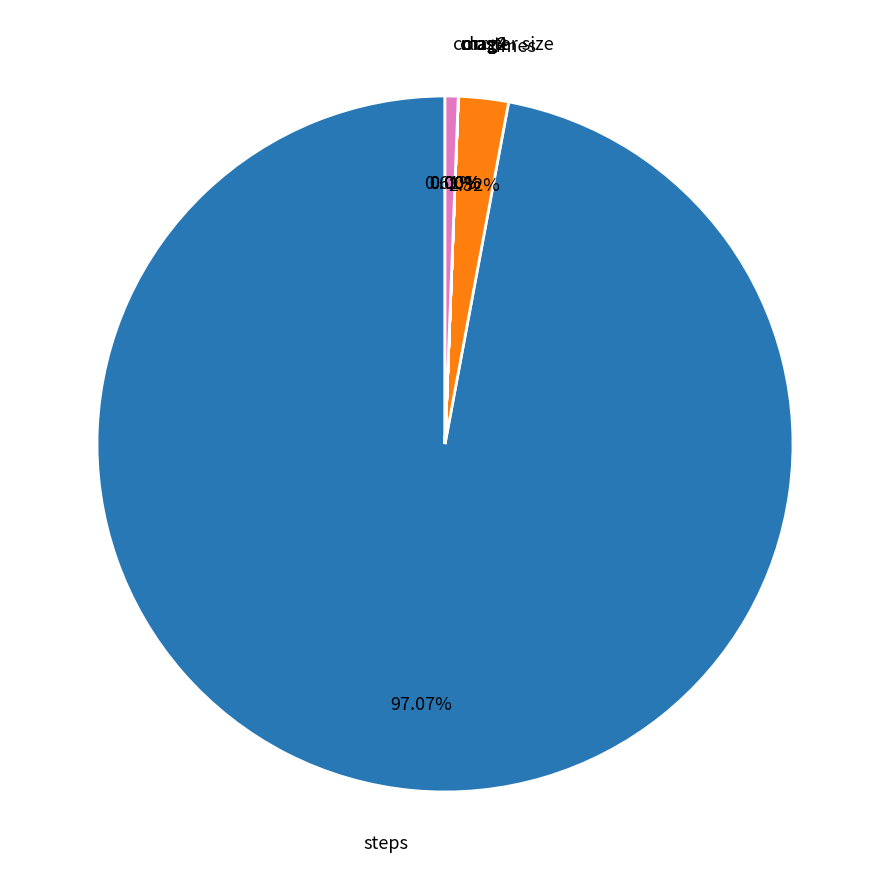

What is the largest slice in the pie chart?

steps